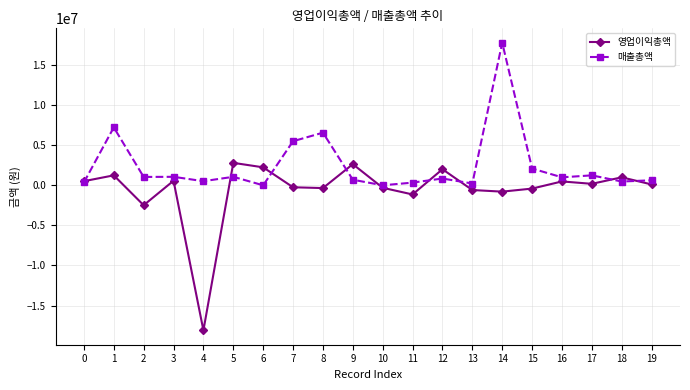

True or false: 매출총액 and 영업이익총액 intersect in this chart.

True